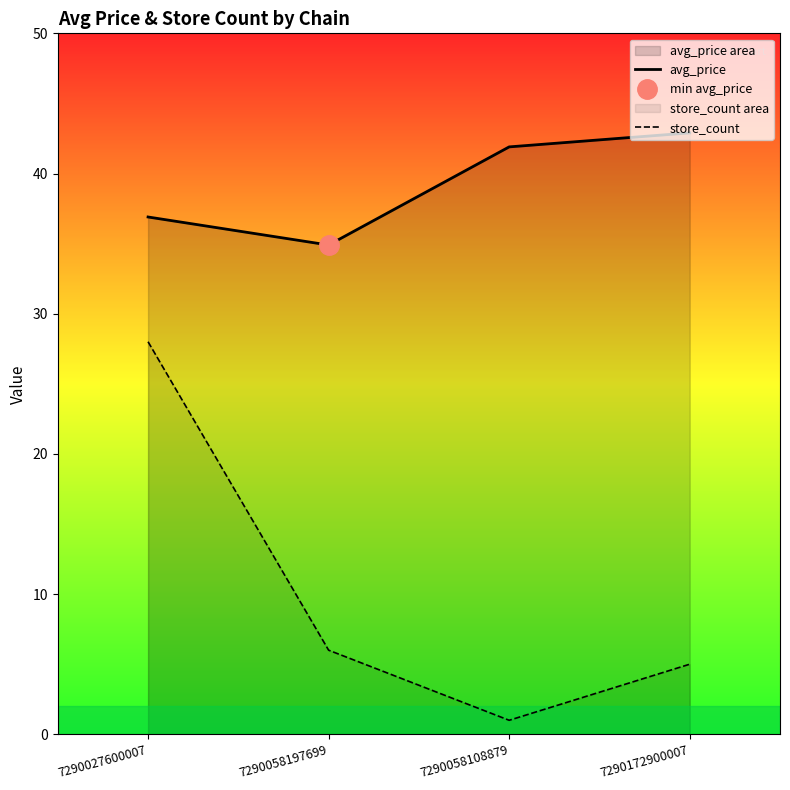

Rank the series by their maximum value, from highest to lowest.

avg_price, store_count